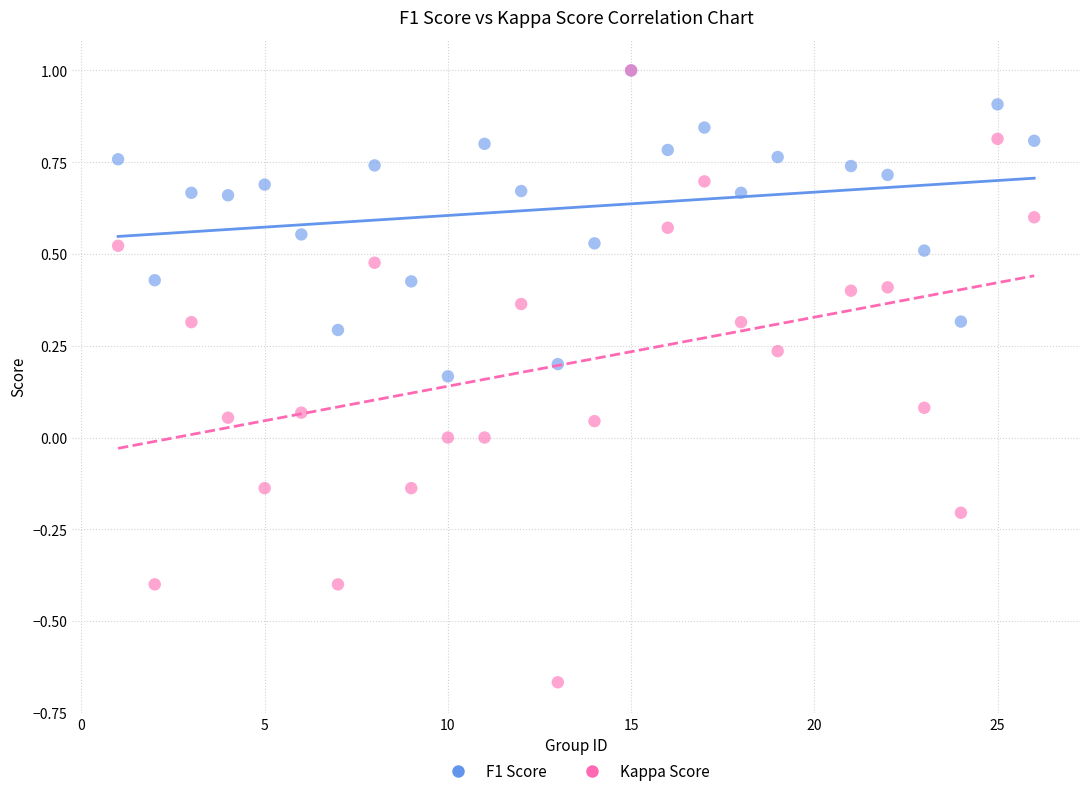

Which series has the widest spread of Y values?

Kappa Score